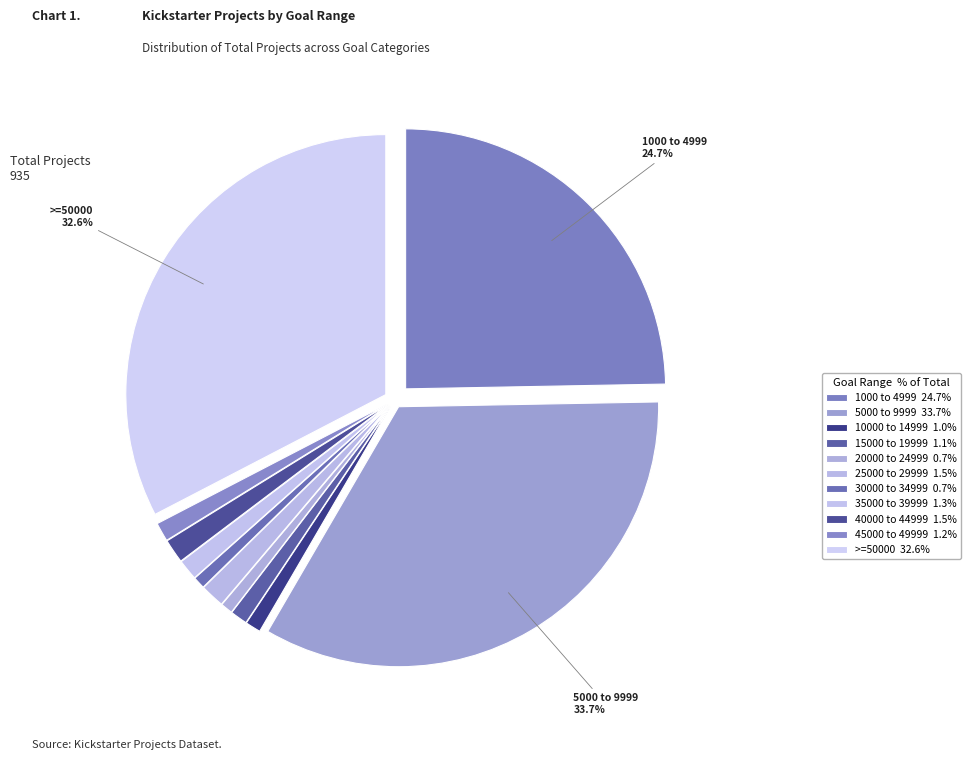

To the nearest percent, what is the difference between the 1000 to 4999 and 20000 to 24999 slice percentages?

24%